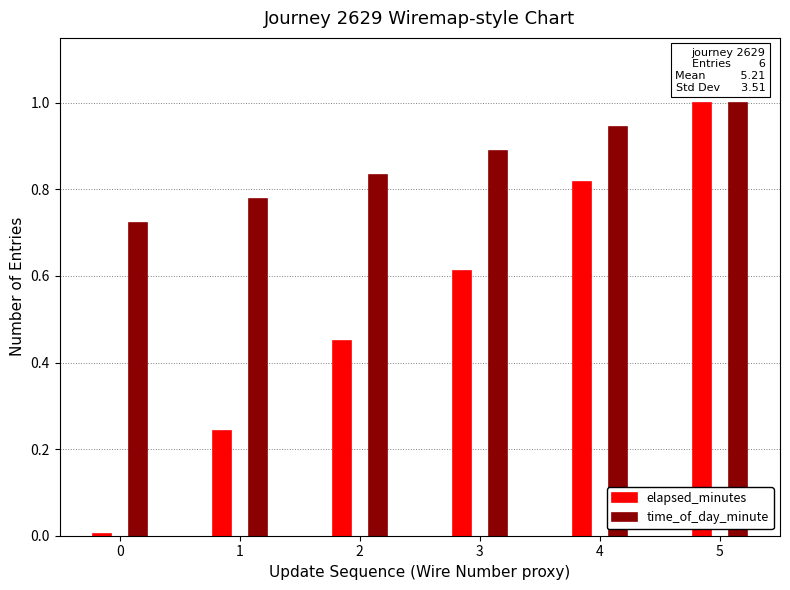

Is the value of elapsed_minutes at 0 greater than the value of time_of_day_minute at 2?

No